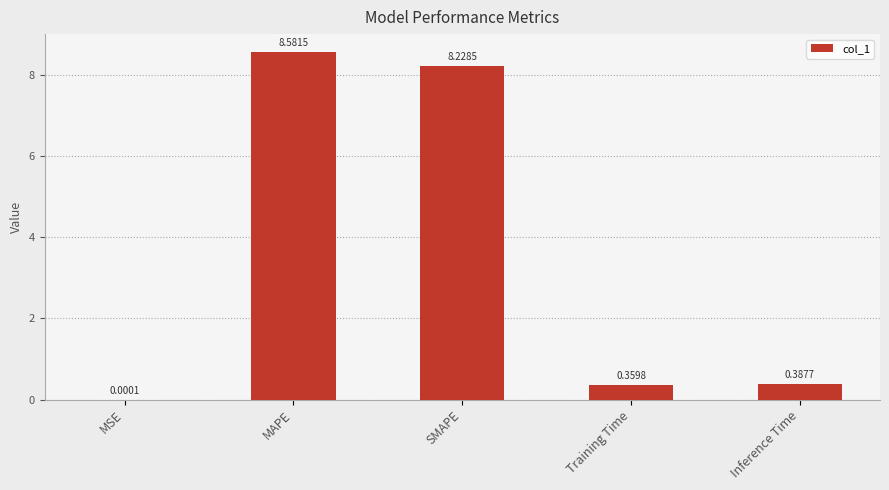

Does the chart contain stacked bars?

No